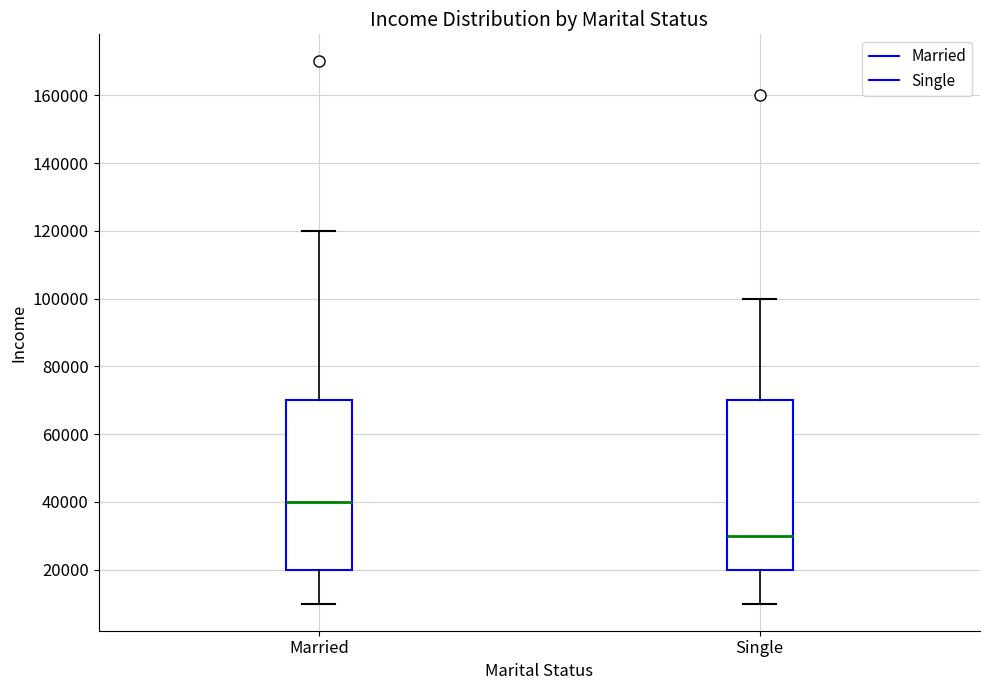

Reading left to right, transcribe this box plot: for each box, give where its median line is, the range the box spans, and where its two whiskers end, as read against the y-axis. The values are not printed on the chart, so give them approximately, as read against the axis.

Married: median 40000, box 20000 to 70000, whiskers 10000 to 120000
Single: median 30000, box 20000 to 70000, whiskers 10000 to 100000